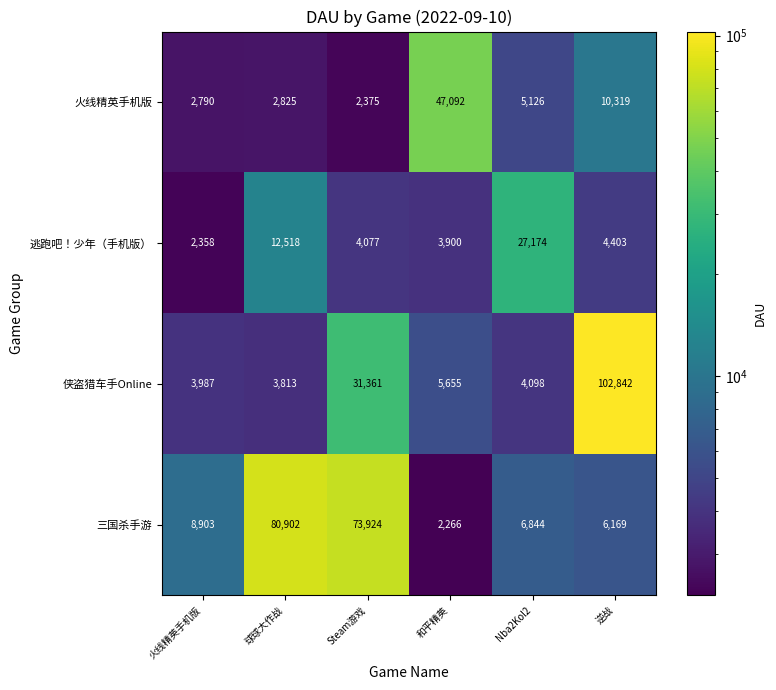

Is it true that 火线精英手机版 equals 2790 at 火线精英手机版?

True